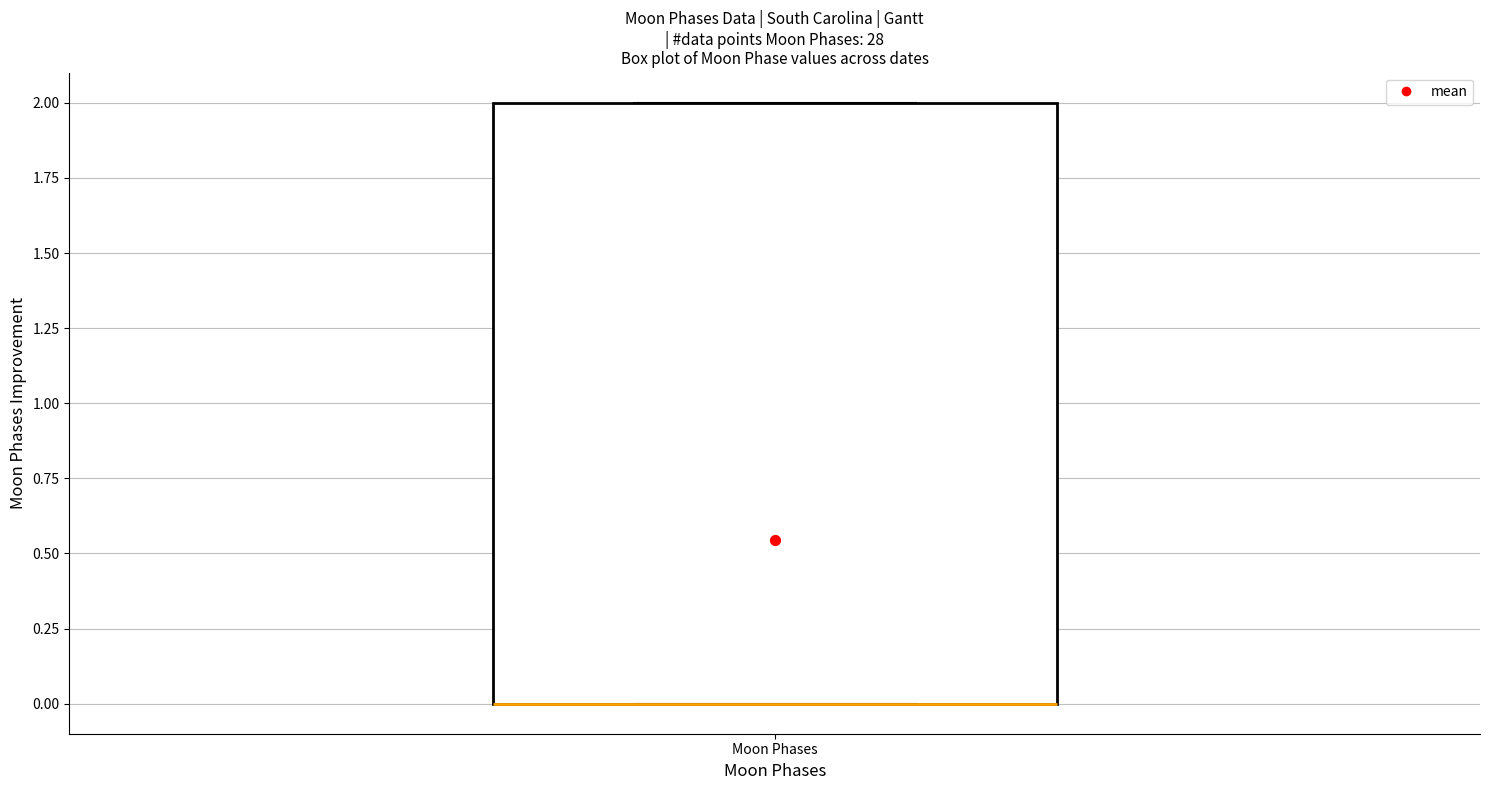

Where is the lower edge of the box for Moon Phases on the y-axis? The values are not printed on the chart, so give them approximately, as read against the axis.

0